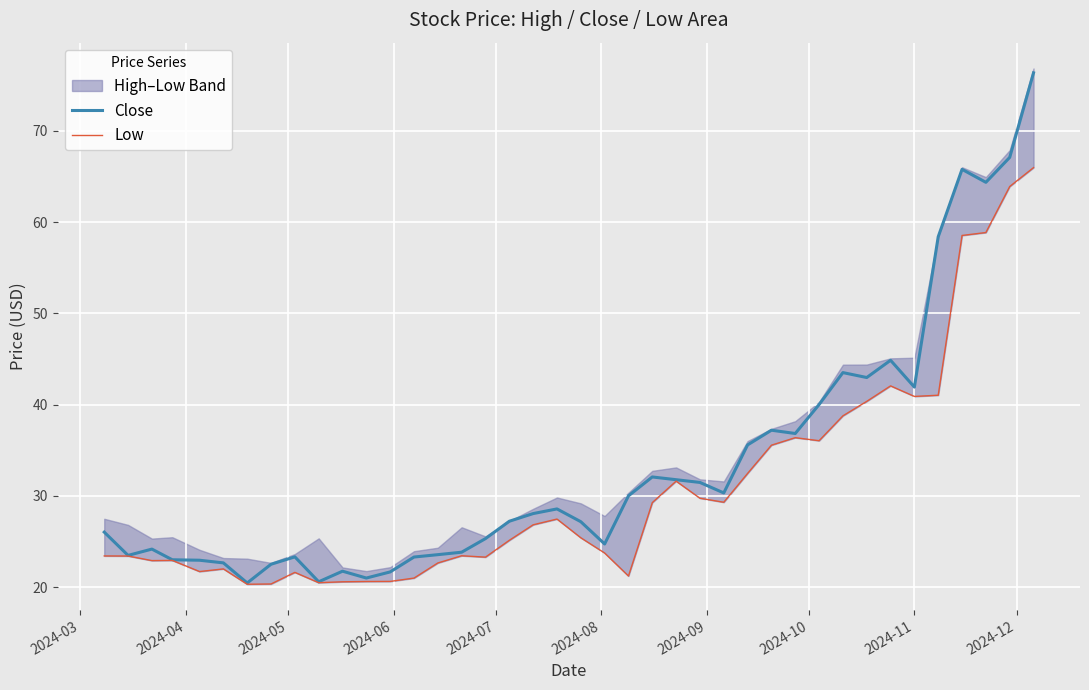

In Low, how many points are higher than both neighbors (excluding endpoints)?

8